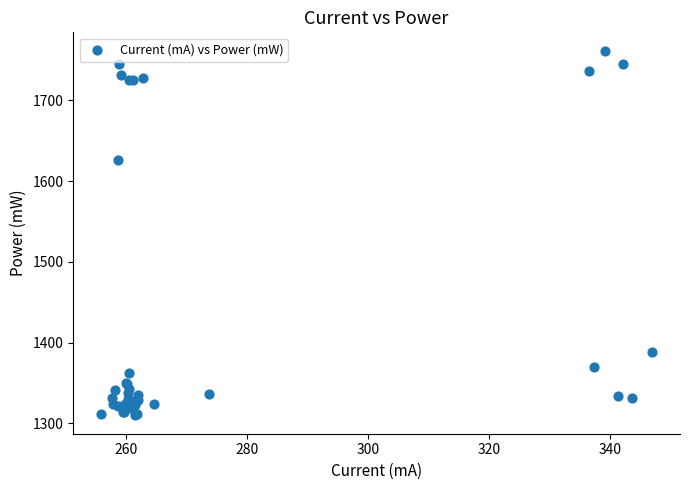

What Y value in the scatter plot is closest to 1535?

1626.3